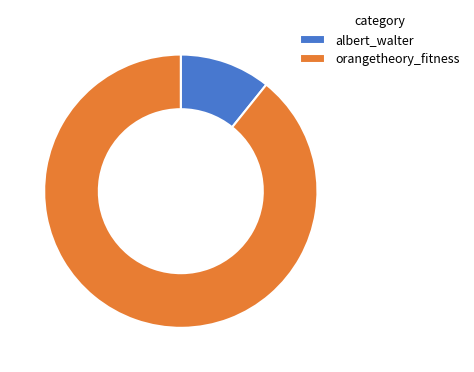

Which category has the biggest portion of the pie?

orangetheory_fitness